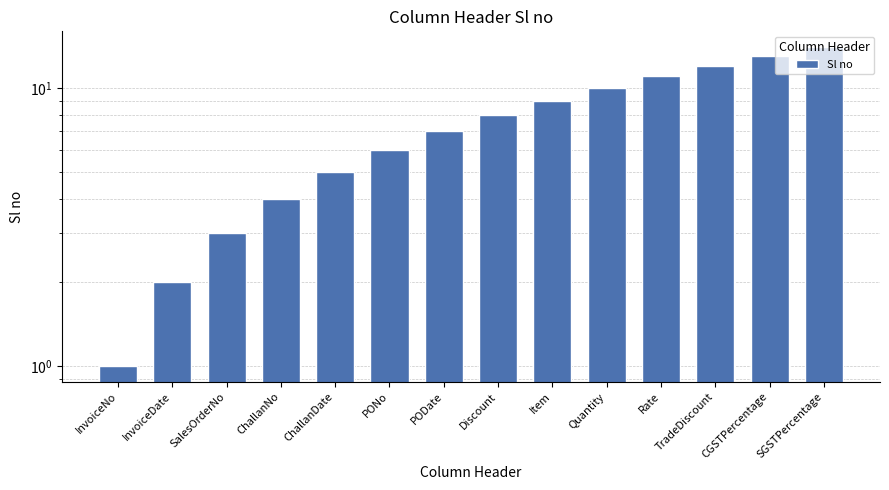

Does the chart contain stacked bars?

No